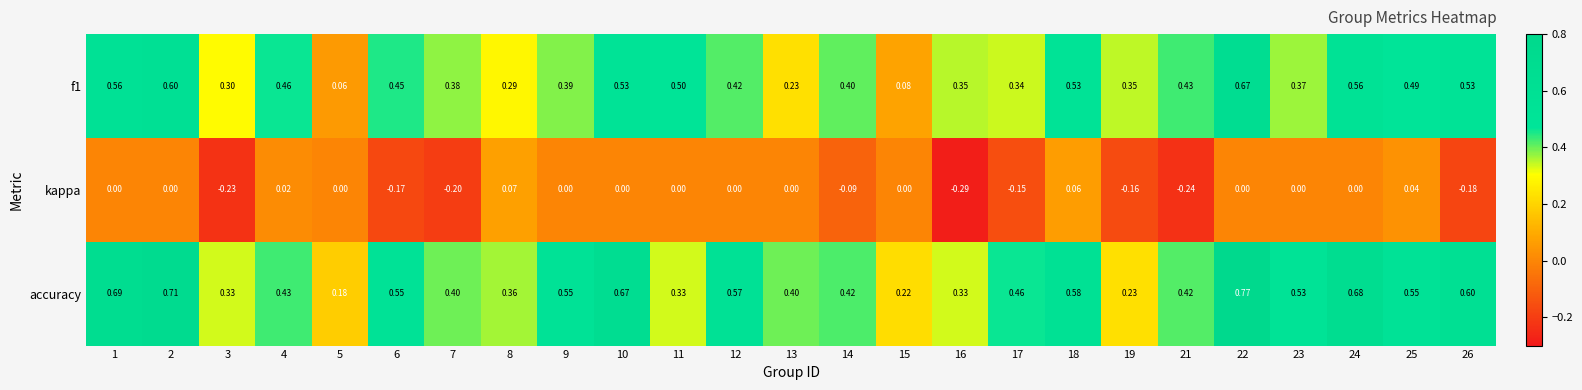

Which series has the largest total across all categories?

accuracy